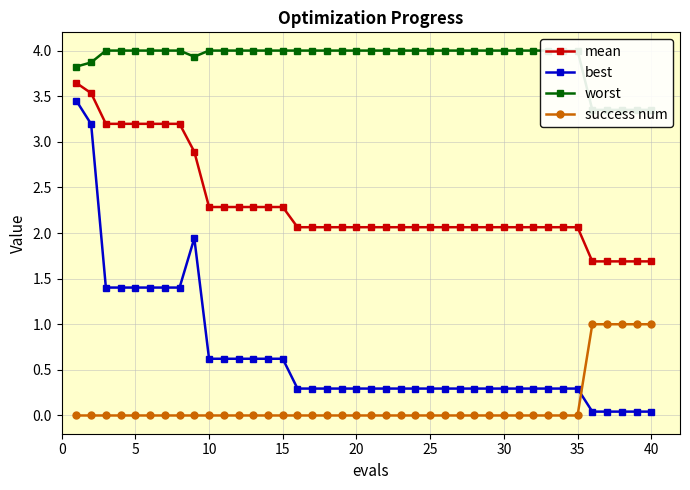

True or false: best and mean intersect in this chart.

False